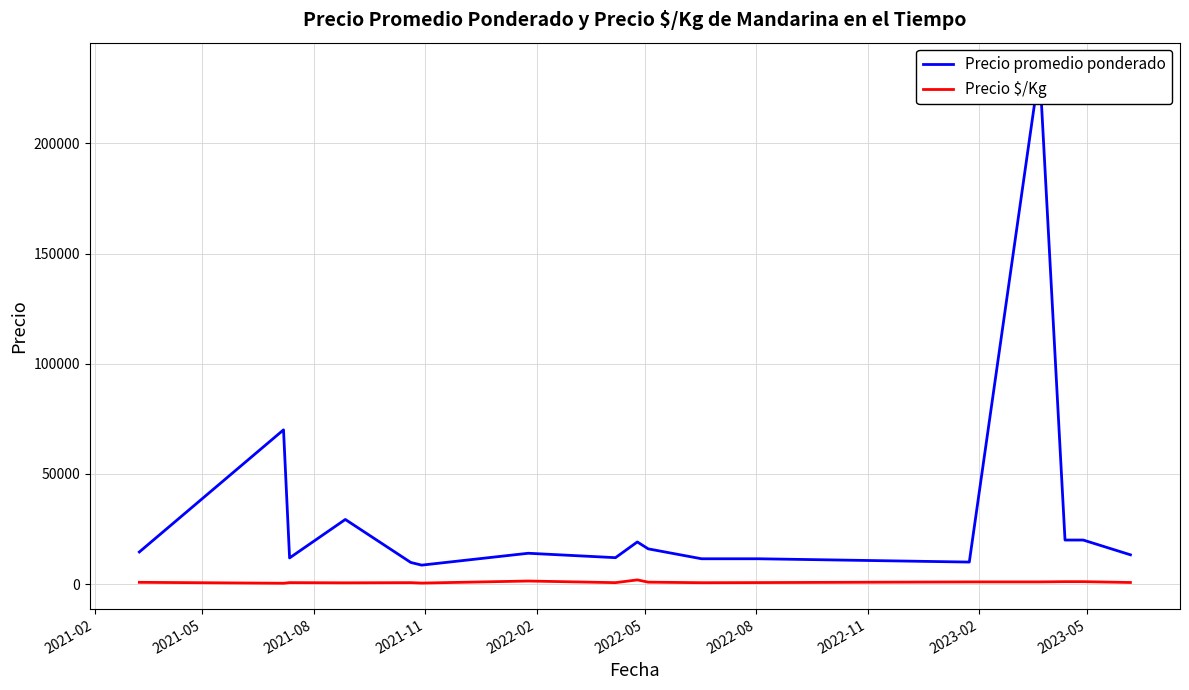

What is the sum of all Precio promedio ponderado values?

525669.9